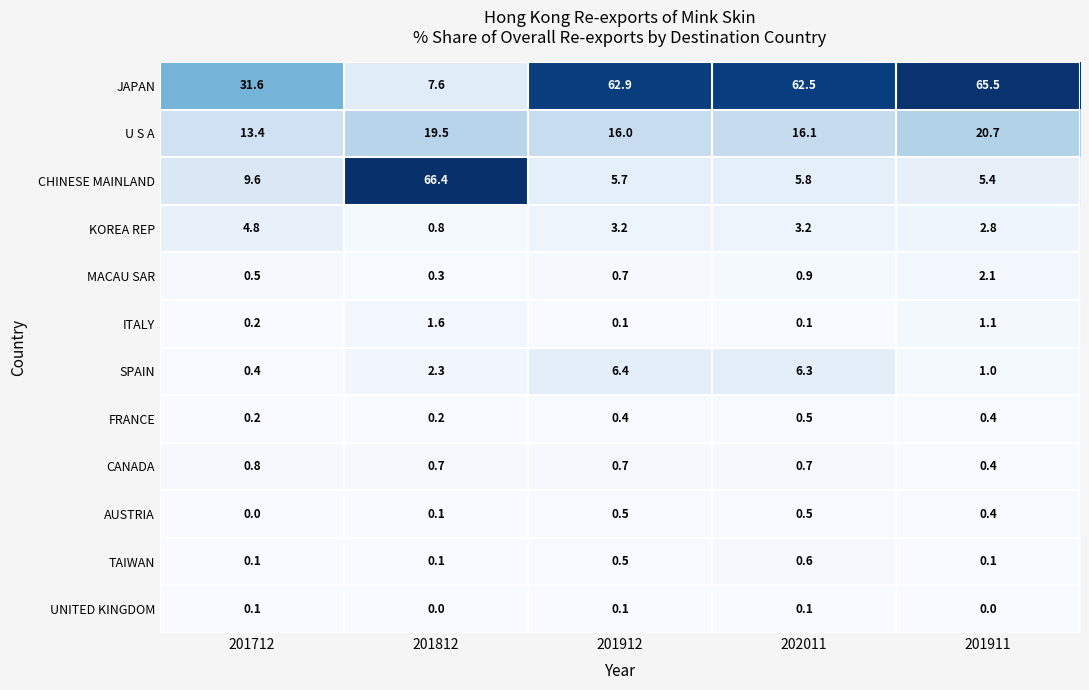

Rank the categories by JAPAN value from lowest to highest.

201812, 201712, 202011, 201912, 201911